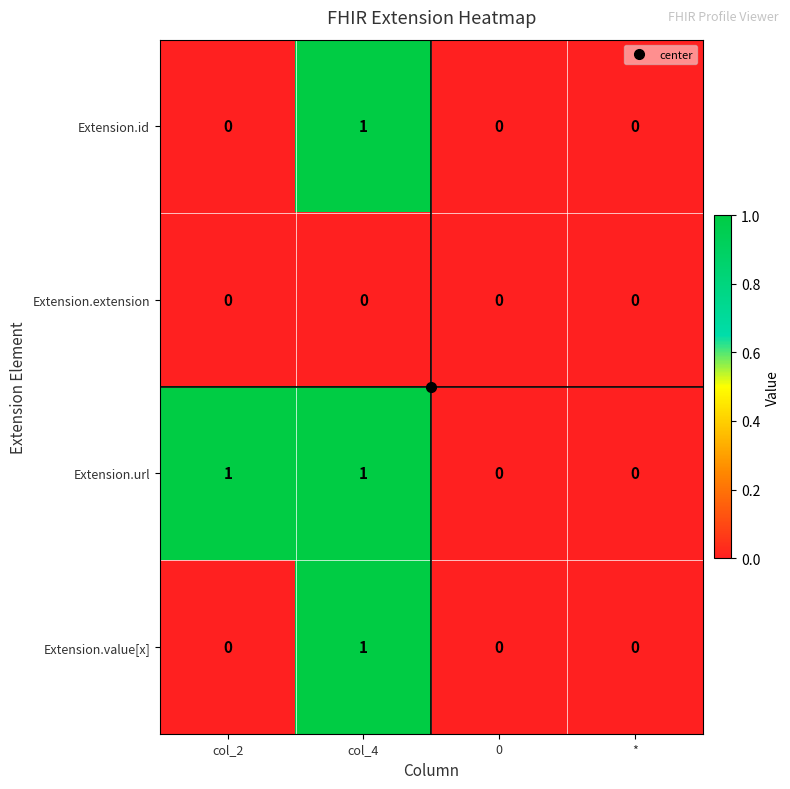

What is the total value across all series at col_4?

3